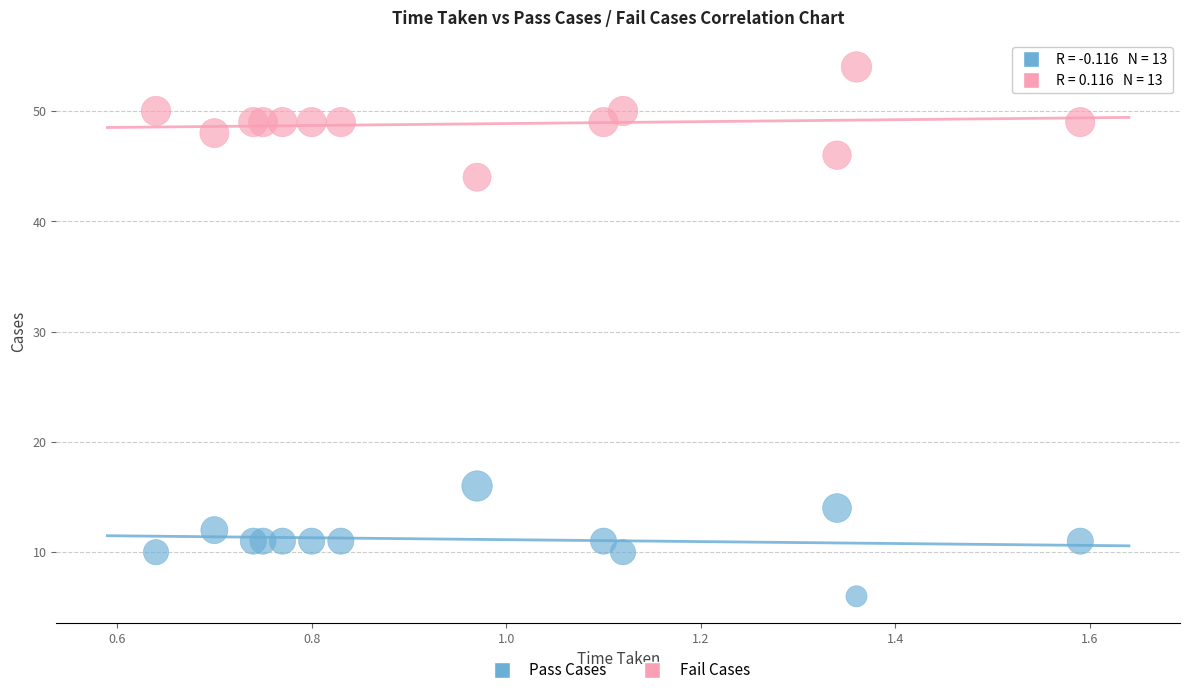

Which series contains the highest Y value?

Fail Cases